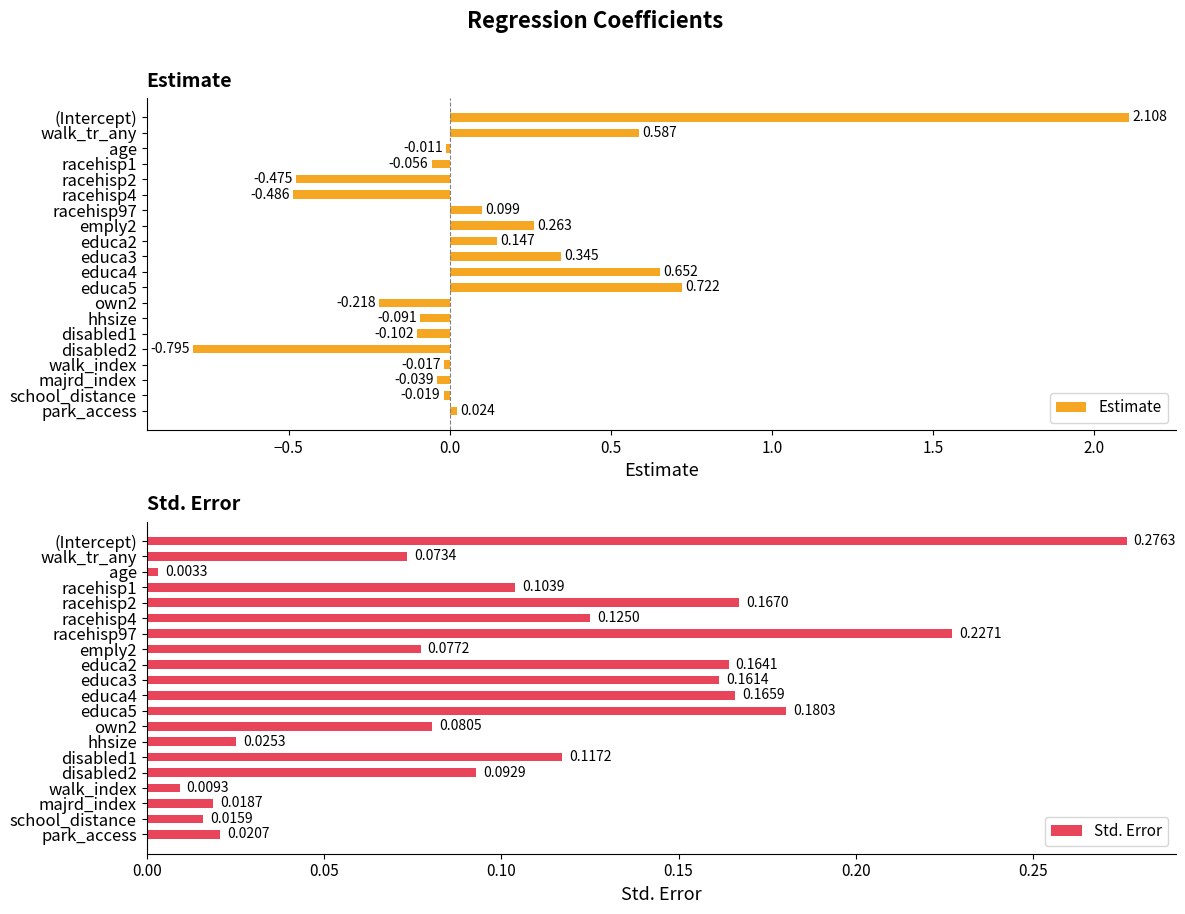

Rank the categories by Std. Error value from highest to lowest.

(Intercept), racehisp97, educa5, racehisp2, educa4, educa2, educa3, racehisp4, disabled1, racehisp1, disabled2, own2, emply2, walk_tr_any, hhsize, park_access, majrd_index, school_distance, walk_index, age